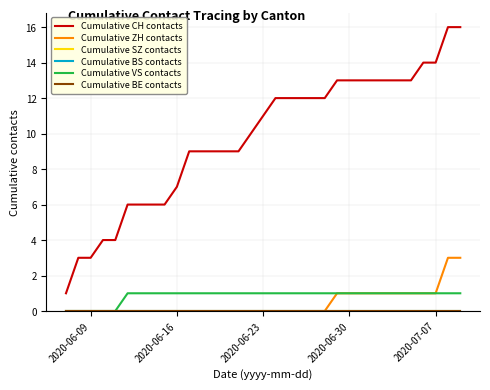

True or false: Cumulative BS contacts and Cumulative VS contacts intersect in this chart.

False